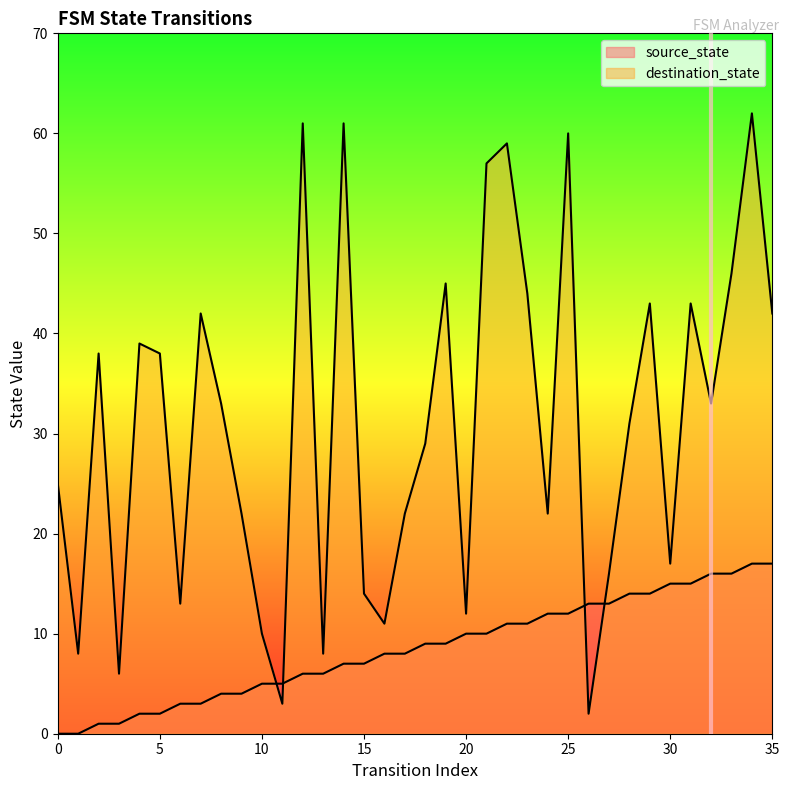

Is it true that source_state equals 11 at 23?

True